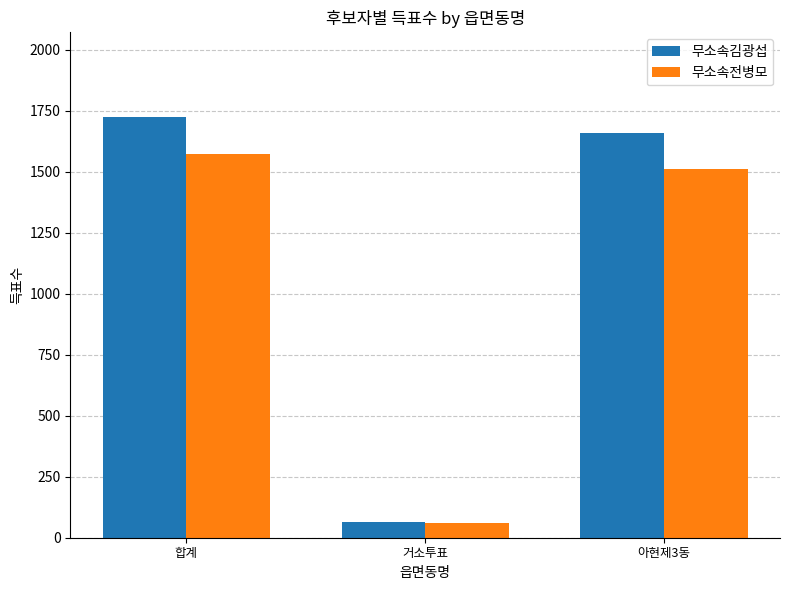

What is the total value across all series at 합계?

3299